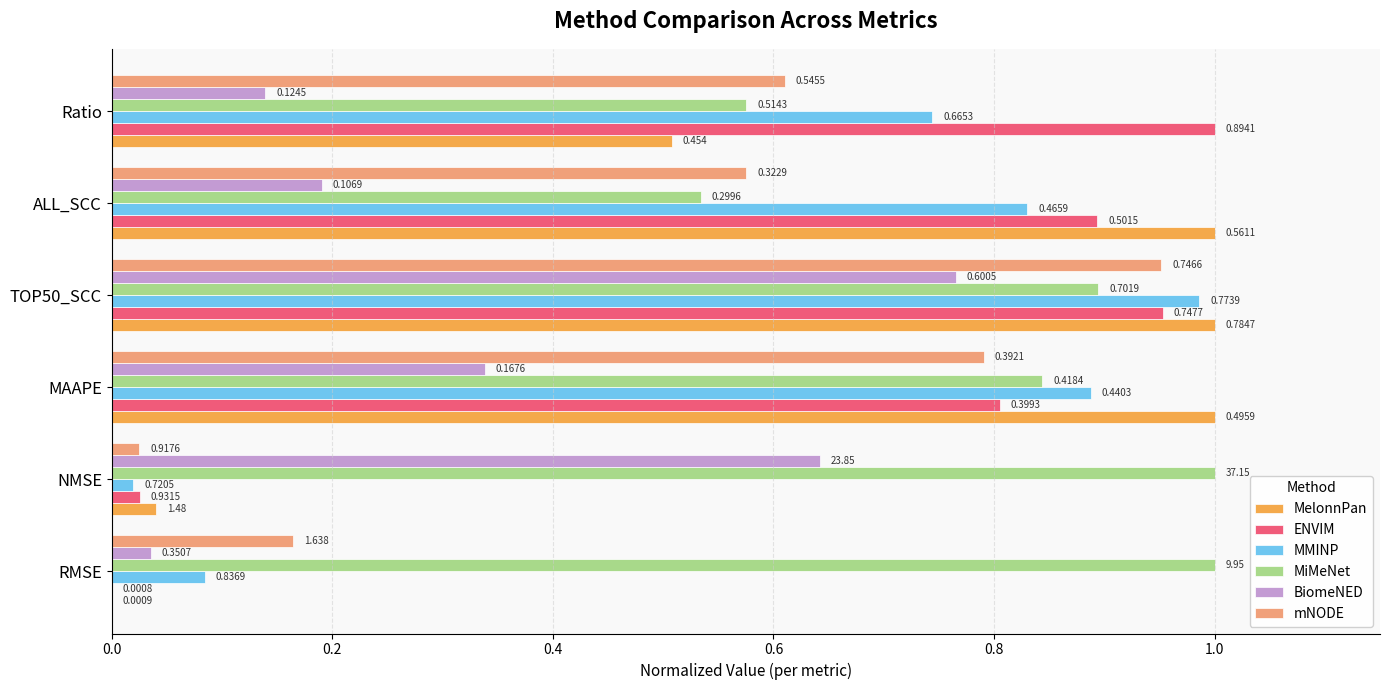

Is the value of MelonnPan at NMSE greater than the value of MMINP at NMSE?

Yes